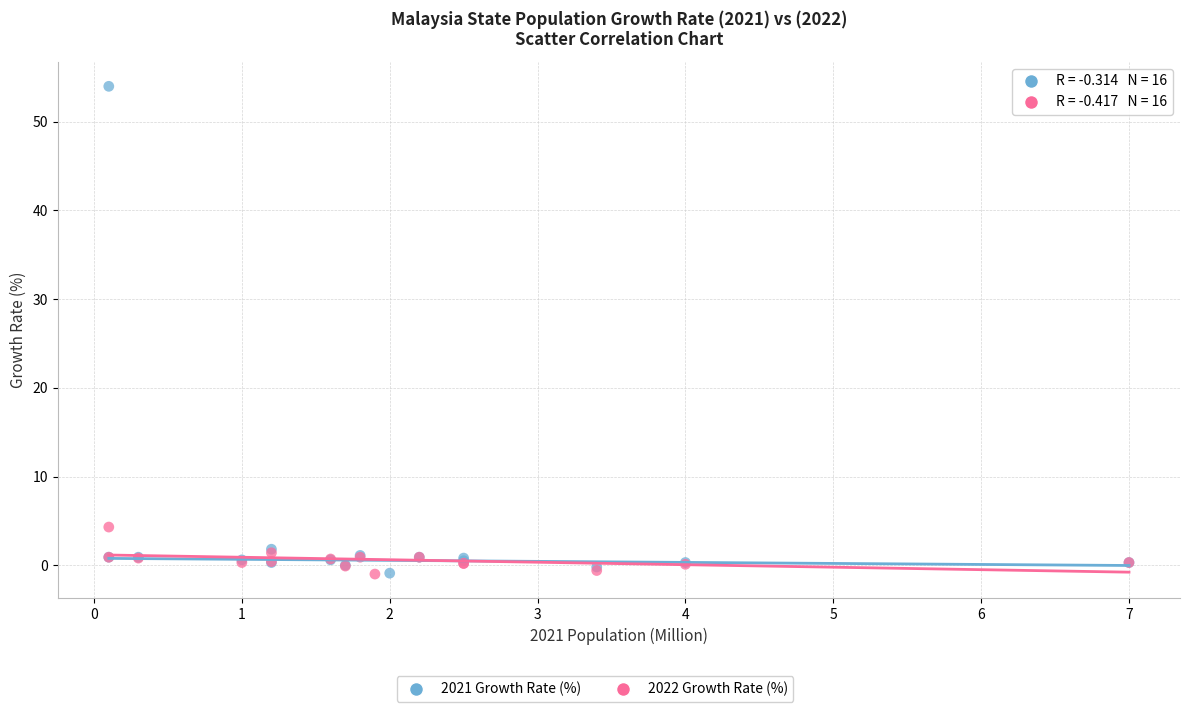

Which series has the widest spread of Y values?

2021 Growth Rate (%)